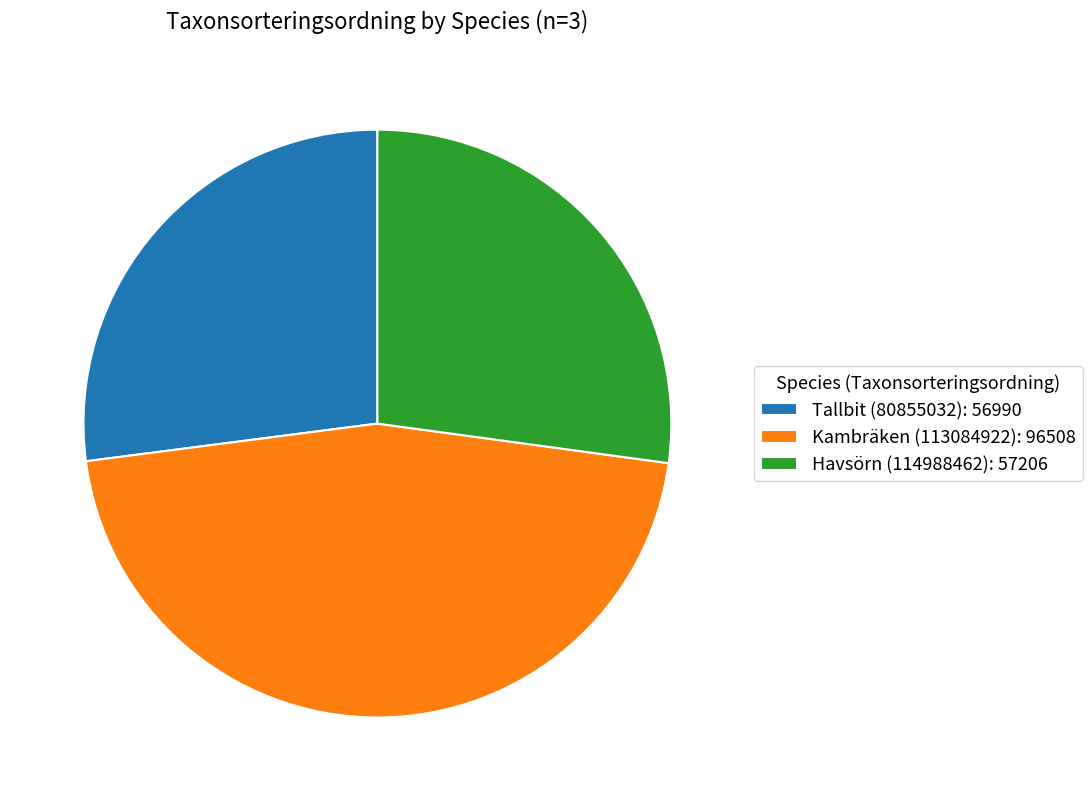

Is there a majority slice in this chart?

No